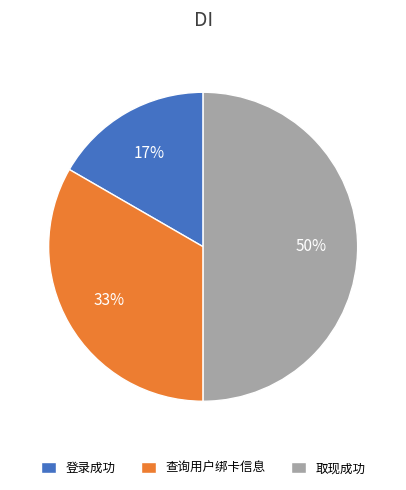

Does 查询用户绑卡信息 represent more than half of the total?

No